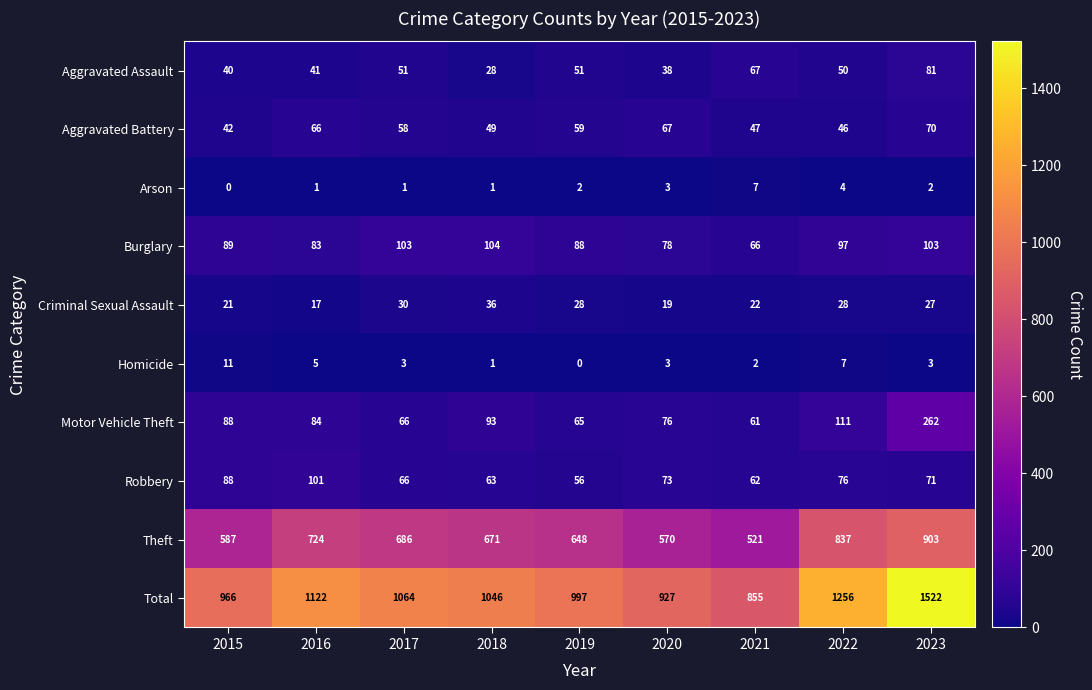

Which series has the largest total across all categories?

Total